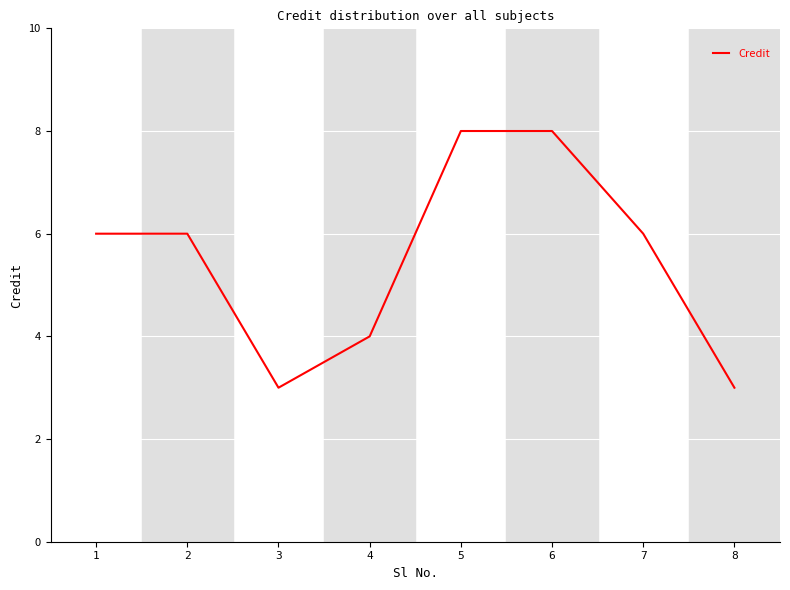

What is the difference between the maximum and minimum values?

5